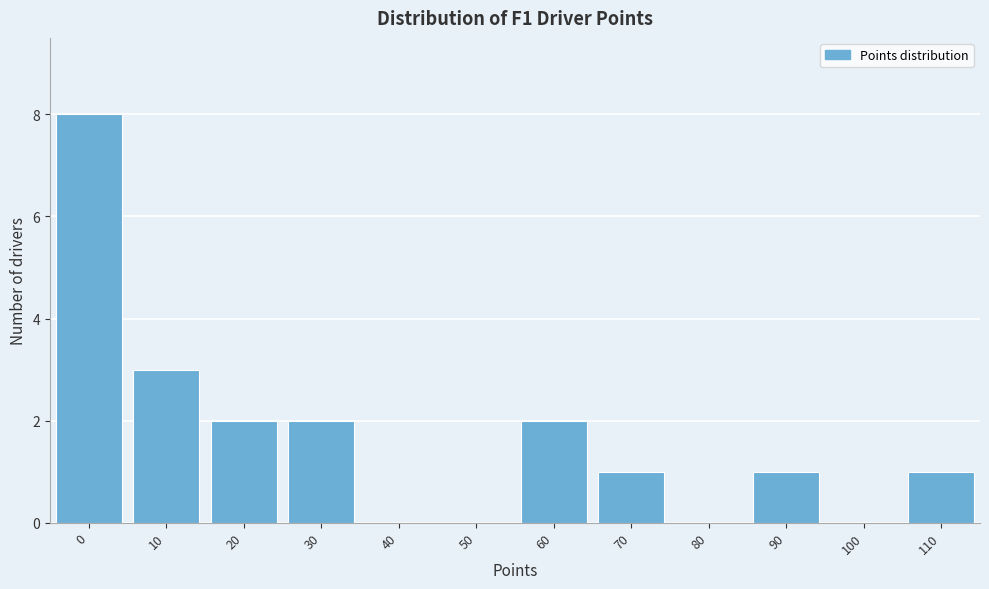

Reading right to left, transcribe all the data shown in this chart.

110=1	100=0	90=1	80=0	70=1	60=2	50=0	40=0	30=2	20=2	10=3	0=8